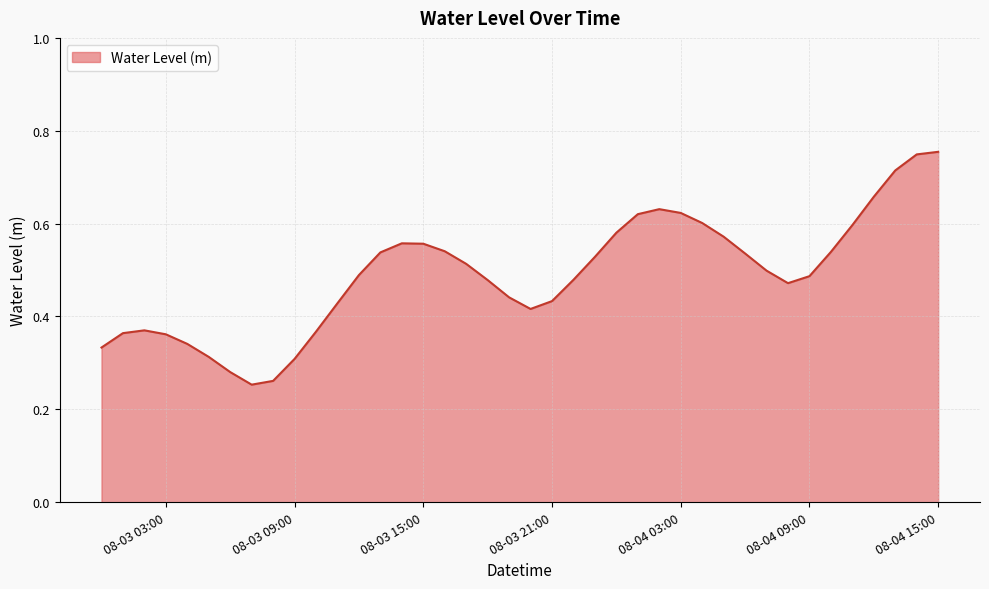

What is the sum of all values?

19.6